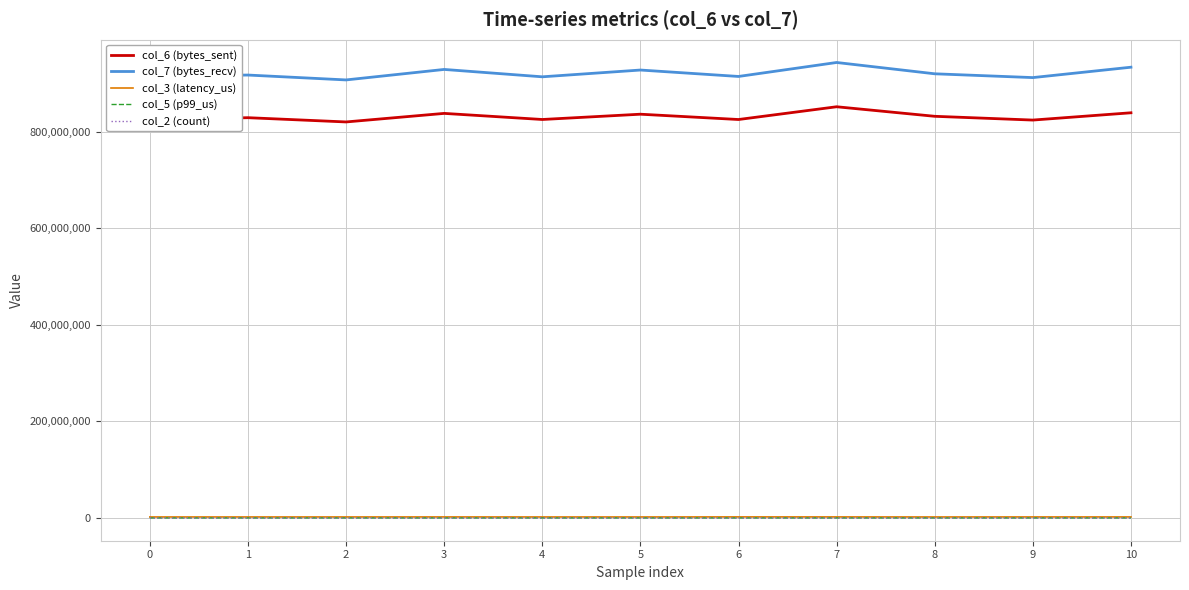

What is the difference between the second highest and minimum values in the col_6 (bytes_sent) series?

18983333